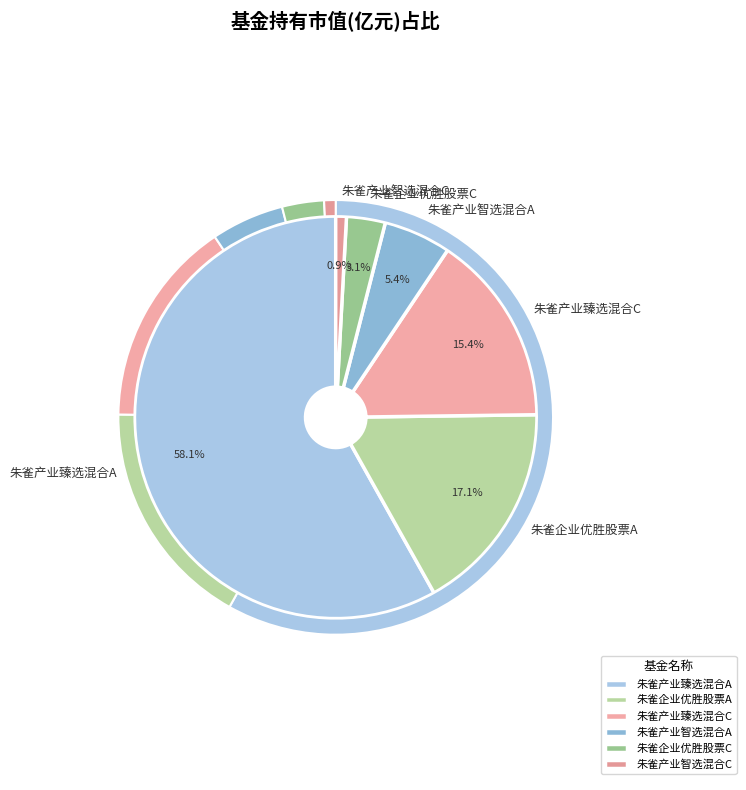

To the nearest percent, what portion does 朱雀企业优胜股票A represent?

17%